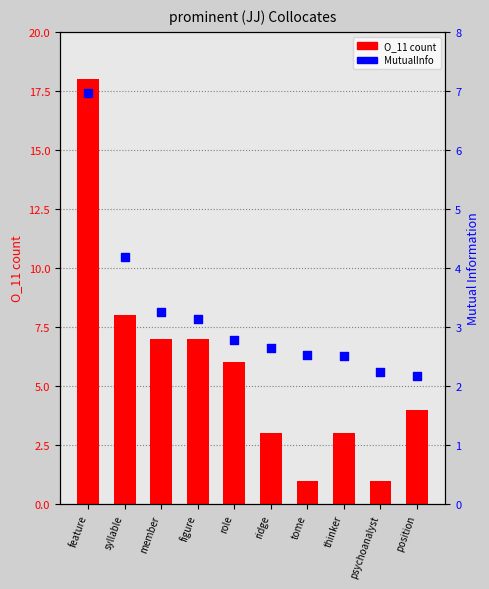

Which series contains the lowest Y value?

O_11 count